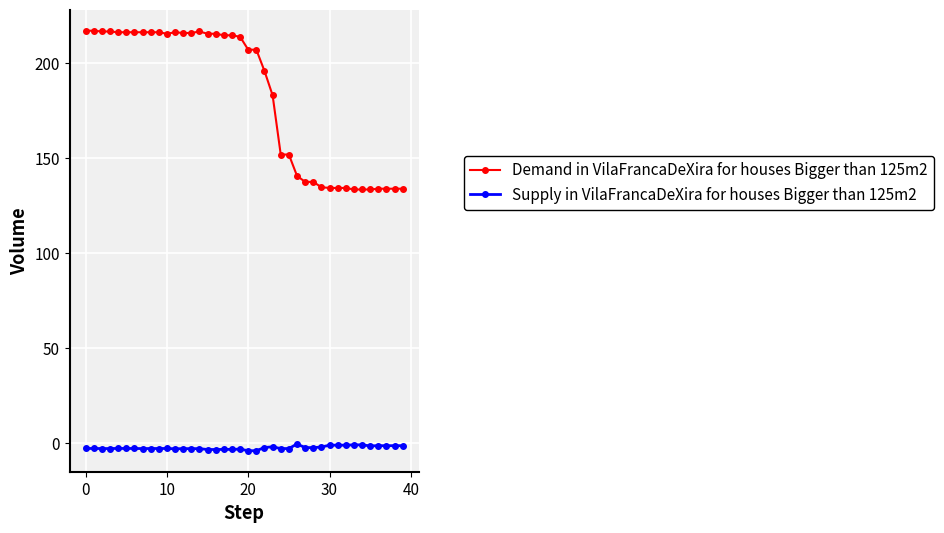

Rank the series by their average value, from highest to lowest.

Demand in VilaFrancaDeXira for houses Bigger than 125m2, Supply in VilaFrancaDeXira for houses Bigger than 125m2